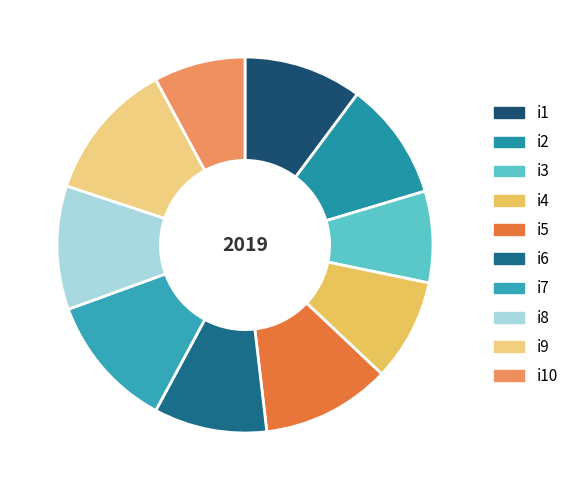

How many slices are in this pie chart?

10